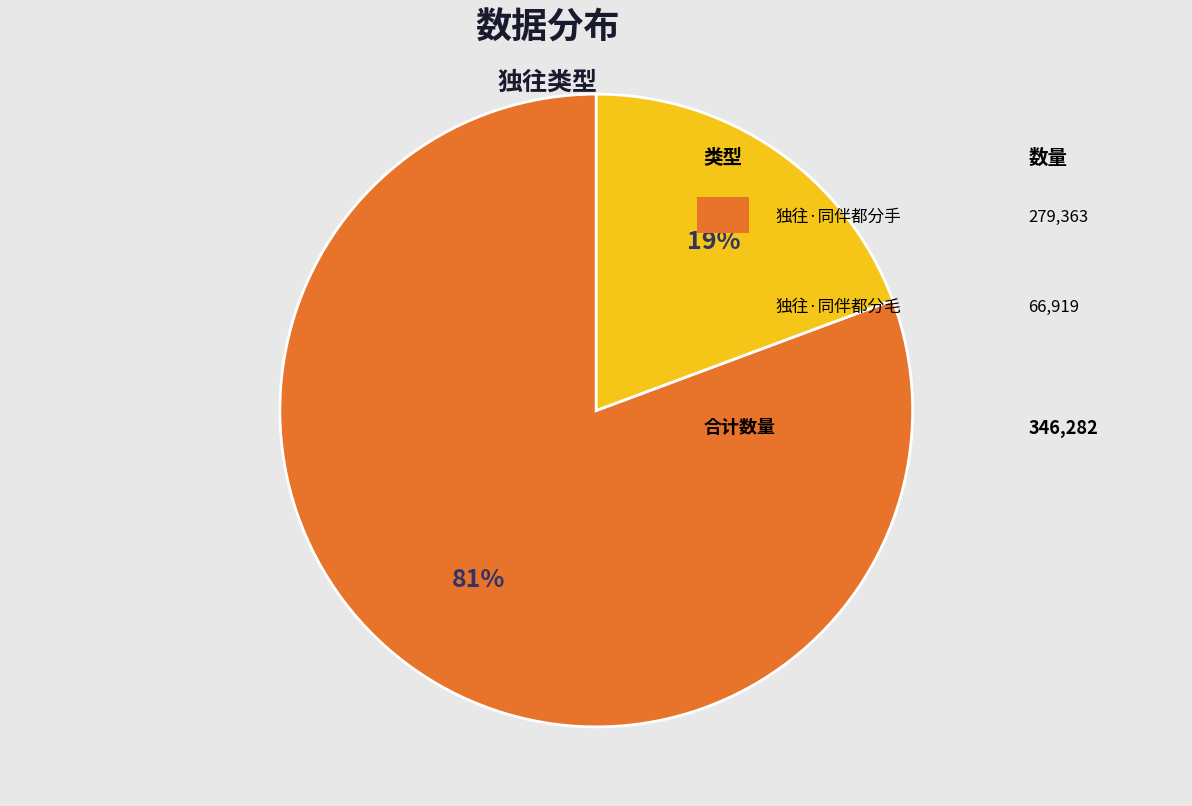

Is there any slice that represents more than half of the pie?

Yes